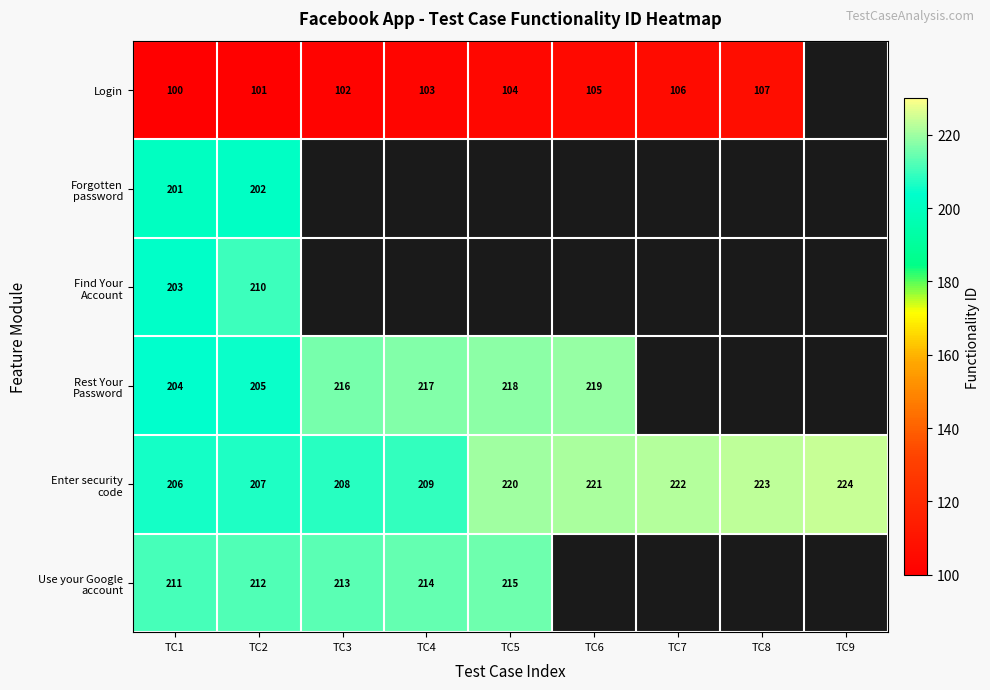

What is the difference between the highest and lowest values at TC3?

114.0